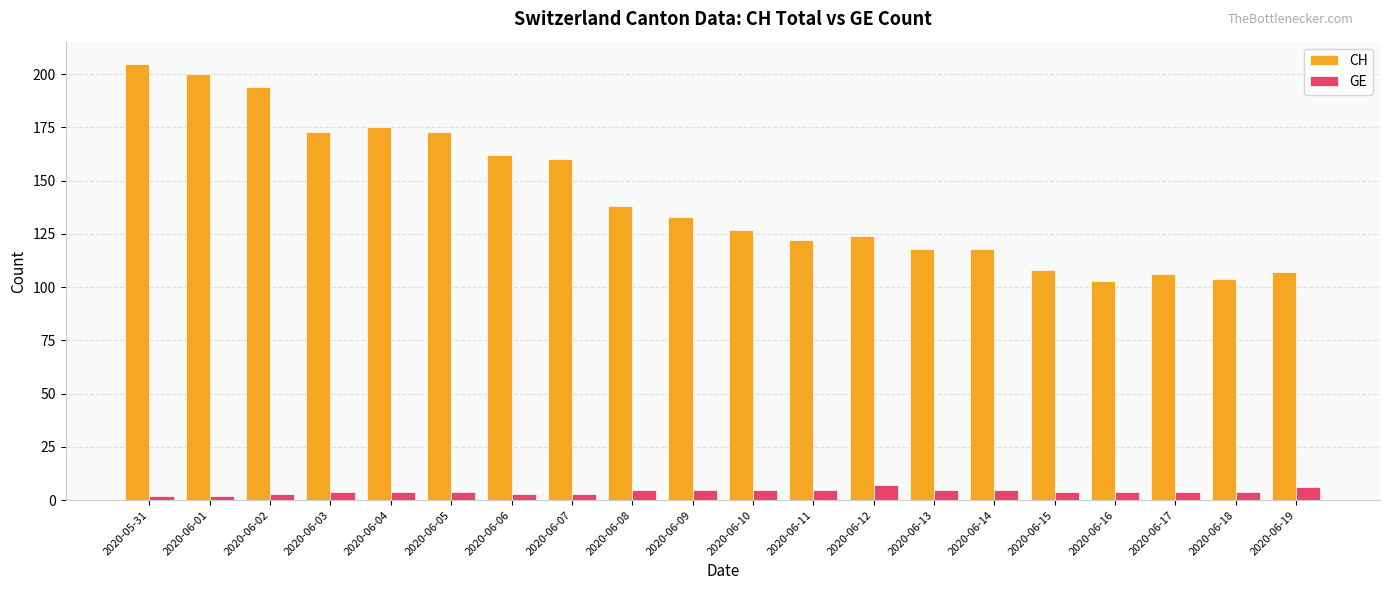

What is the sum of the CH values at 2020-06-05 and 2020-06-11?

295